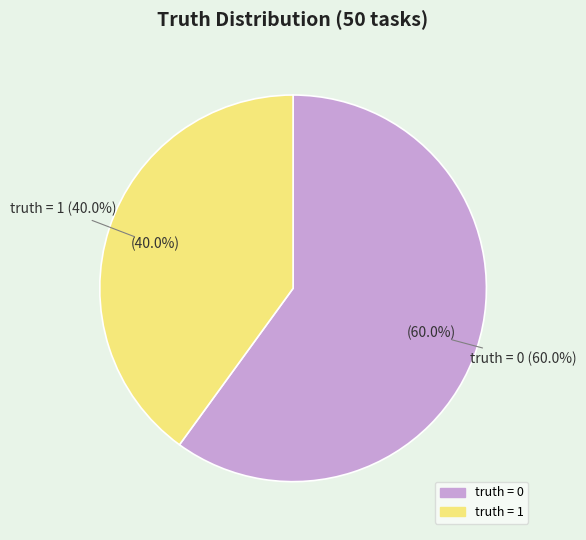

What percentage is the truth_1 slice, to the nearest percent?

40%